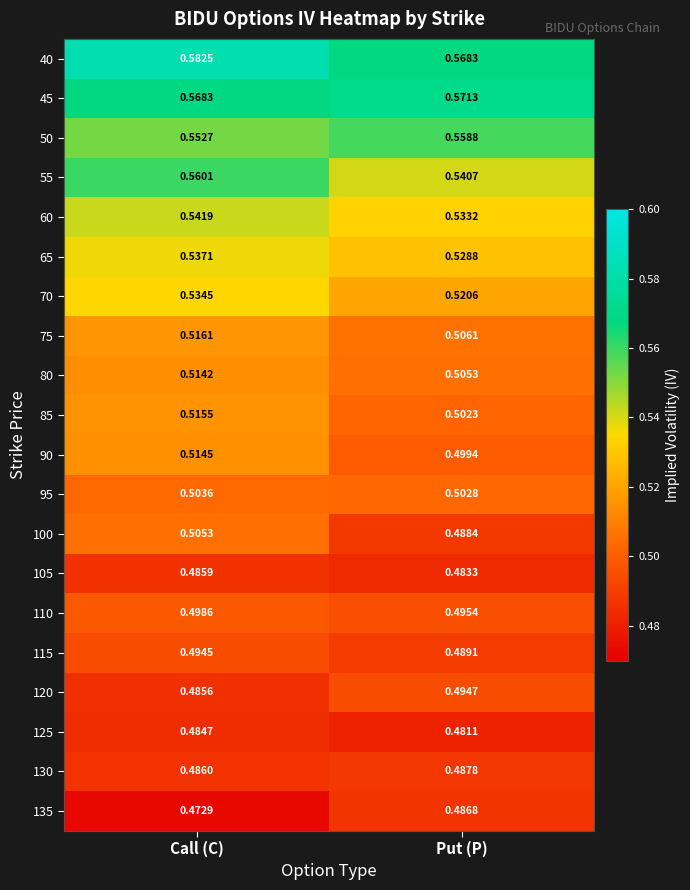

At how many categories does at least one series exceed 0?

2